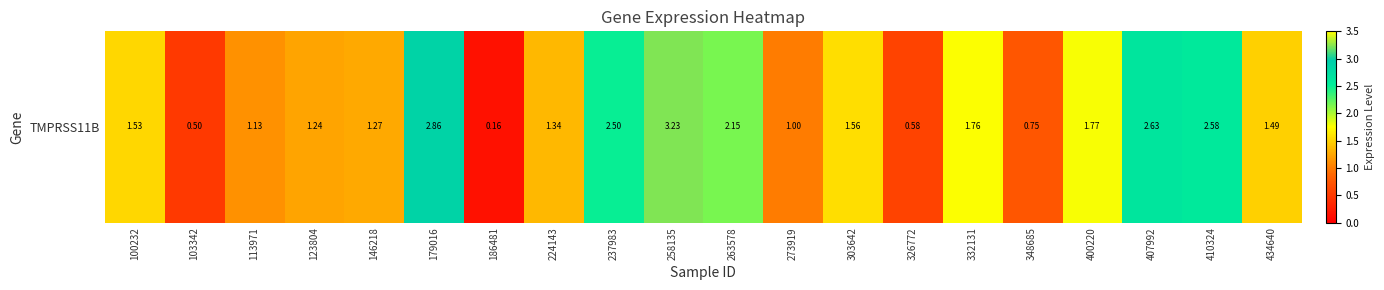

What is the change in value from 100232 to 123804?

-0.3